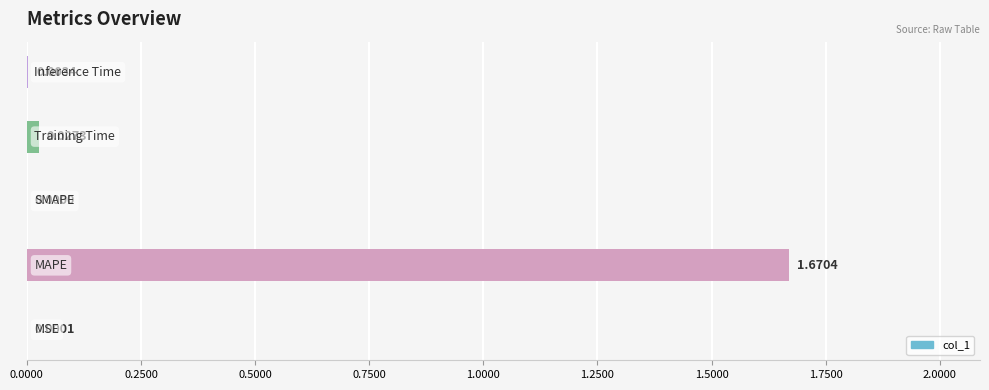

Count the number of categories in the chart.

5